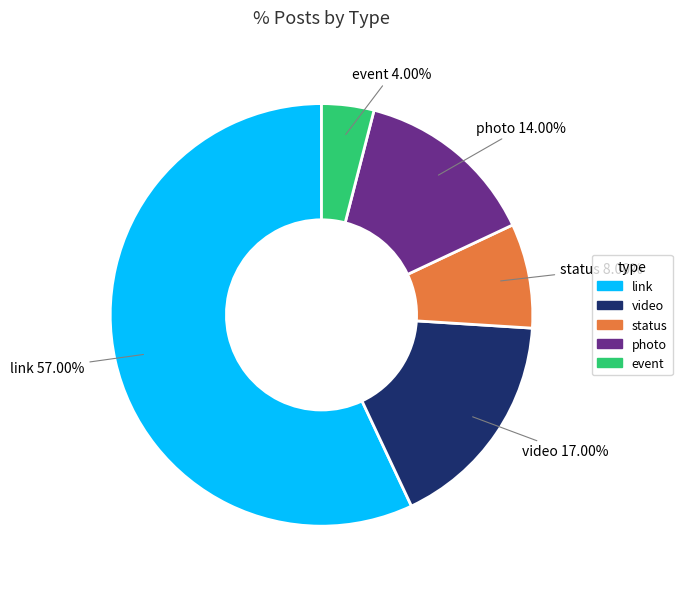

To the nearest percent, what is the difference between the largest and smallest slice percentages?

53%